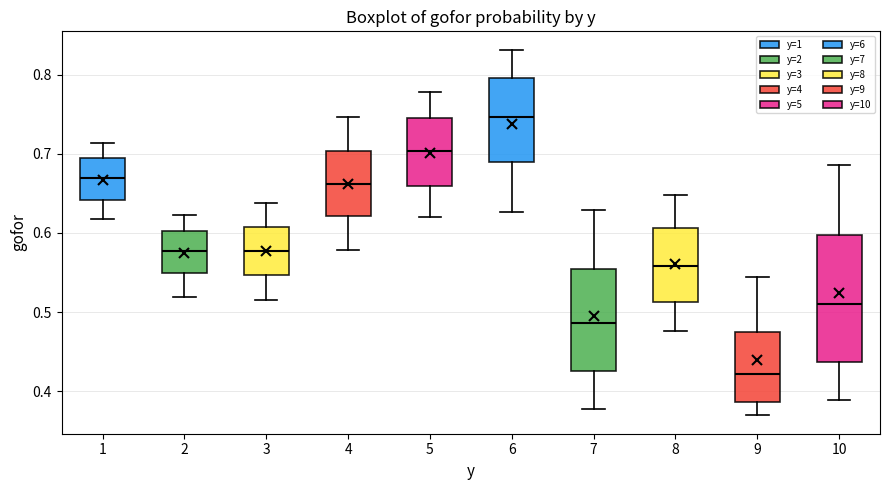

Reading left to right, transcribe this box plot: for each box, give where its median line is, the range the box spans, and where its two whiskers end, as read against the y-axis. The values are not printed on the chart, so give them approximately, as read against the axis.

1: median 0.67, box 0.64 to 0.70, whiskers 0.62 to 0.71
2: median 0.58, box 0.55 to 0.60, whiskers 0.52 to 0.62
3: median 0.58, box 0.55 to 0.61, whiskers 0.52 to 0.64
4: median 0.66, box 0.62 to 0.70, whiskers 0.58 to 0.75
5: median 0.70, box 0.66 to 0.75, whiskers 0.62 to 0.78
6: median 0.75, box 0.69 to 0.80, whiskers 0.63 to 0.83
7: median 0.49, box 0.43 to 0.55, whiskers 0.38 to 0.63
8: median 0.56, box 0.51 to 0.61, whiskers 0.48 to 0.65
9: median 0.42, box 0.39 to 0.47, whiskers 0.37 to 0.54
10: median 0.51, box 0.44 to 0.60, whiskers 0.39 to 0.69